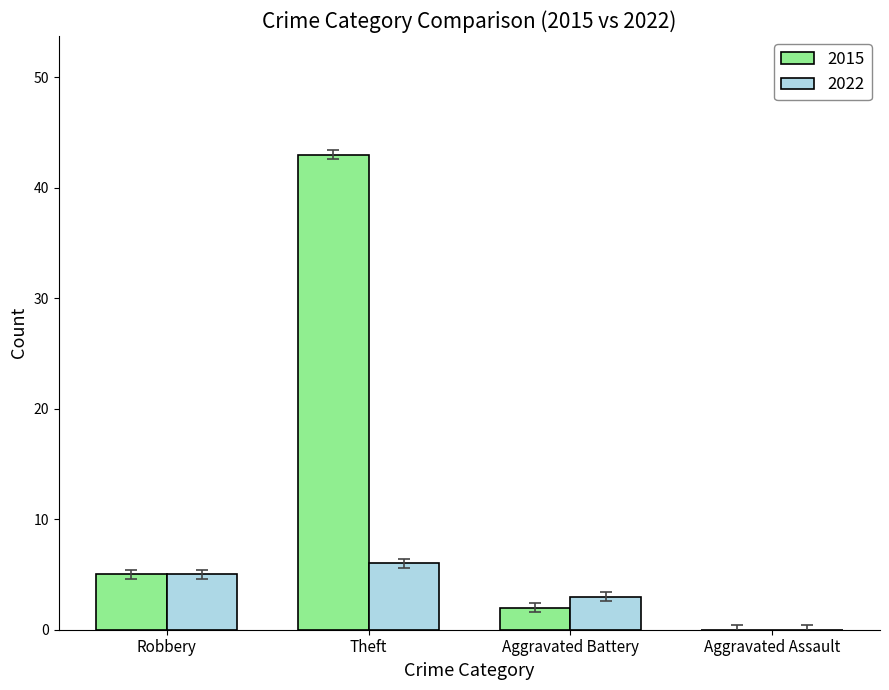

Are the bars grouped side by side (vs. stacked)?

Yes